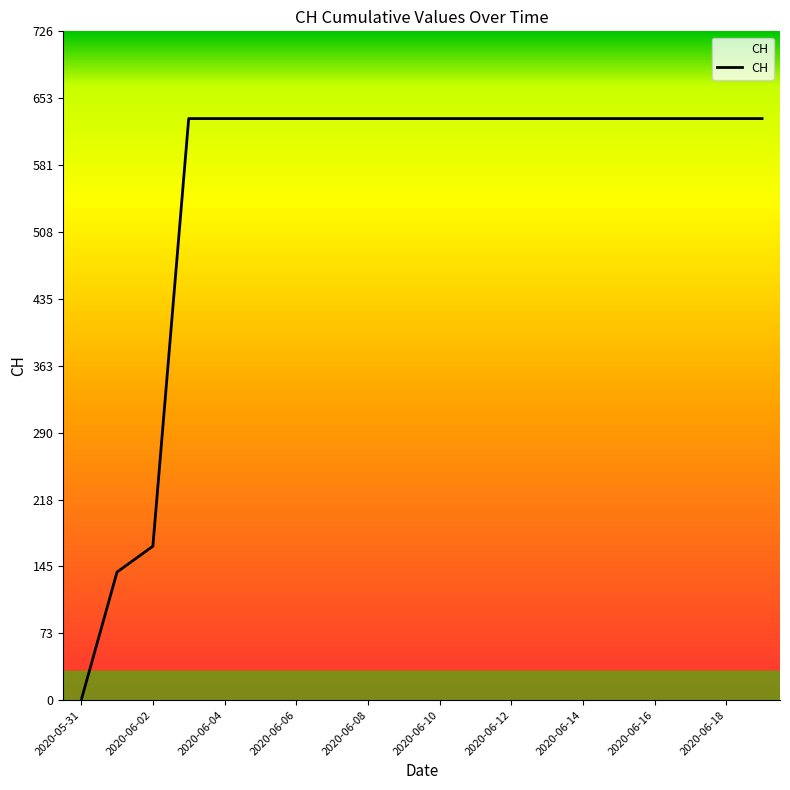

Is this an area chart (filled region under the line)?

No